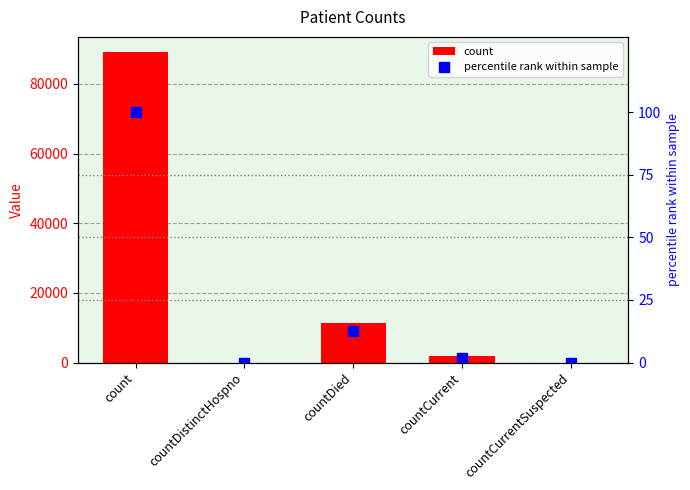

What is the difference between the percentile rank within sample values at countCurrentSuspected and countDied?

12.7